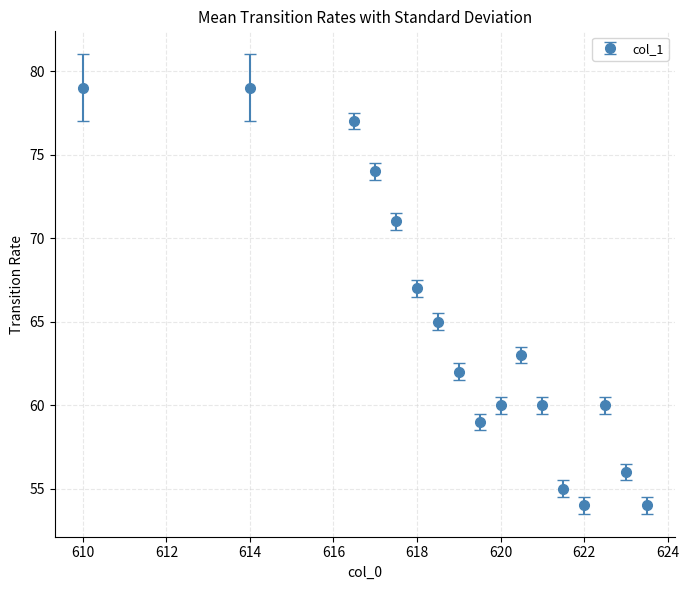

What is the value of the 6th point from the left?

67